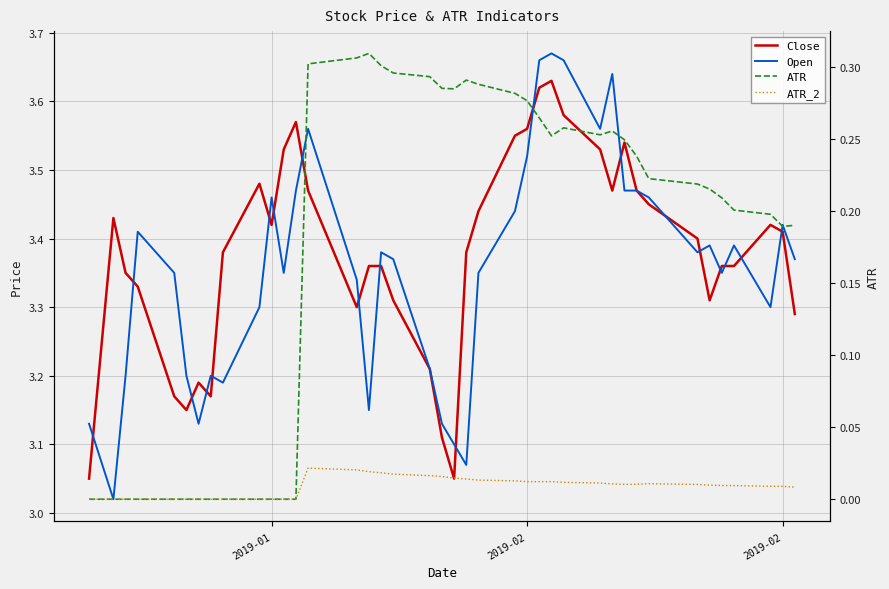

True or false: Close and ATR cross at least once.

False